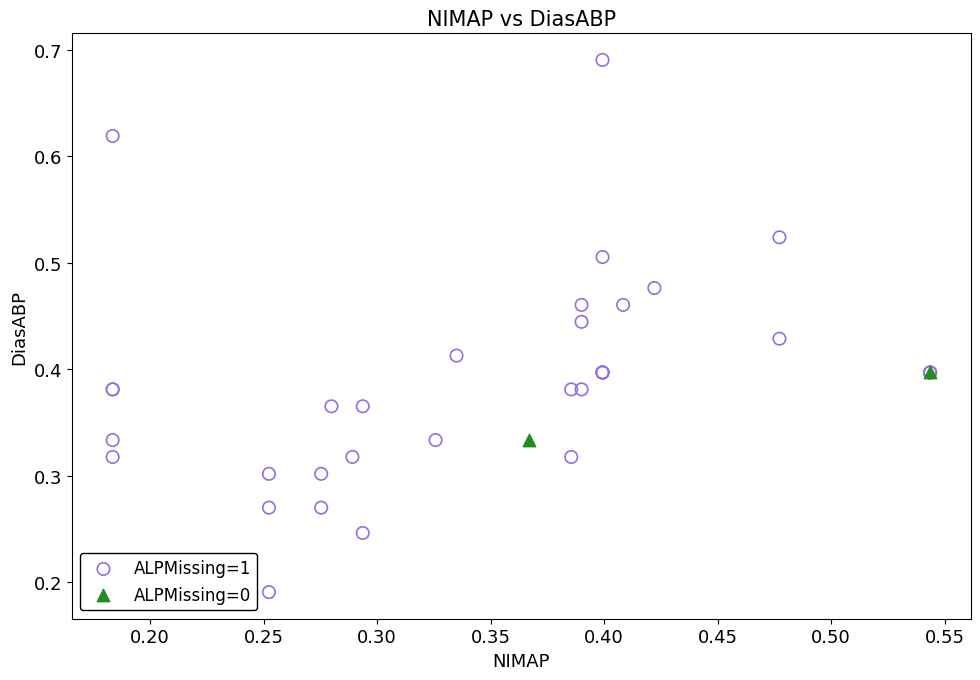

Which series contains the lowest Y value?

ALPMissing=1